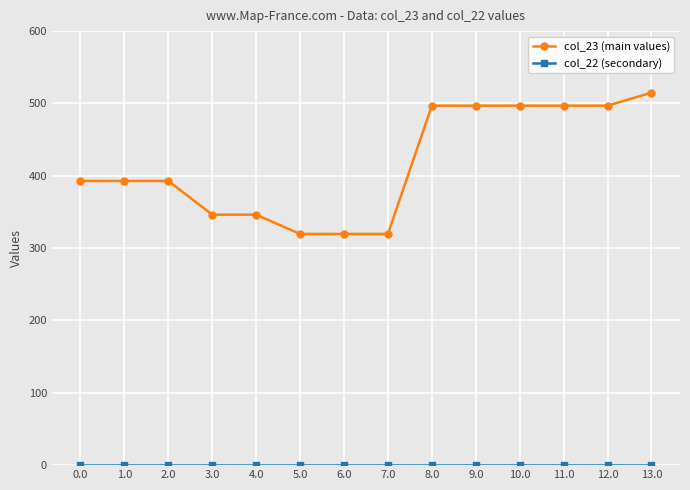

Between 8.0 and 13.0, which series saw the biggest shift?

col_23 (main values)